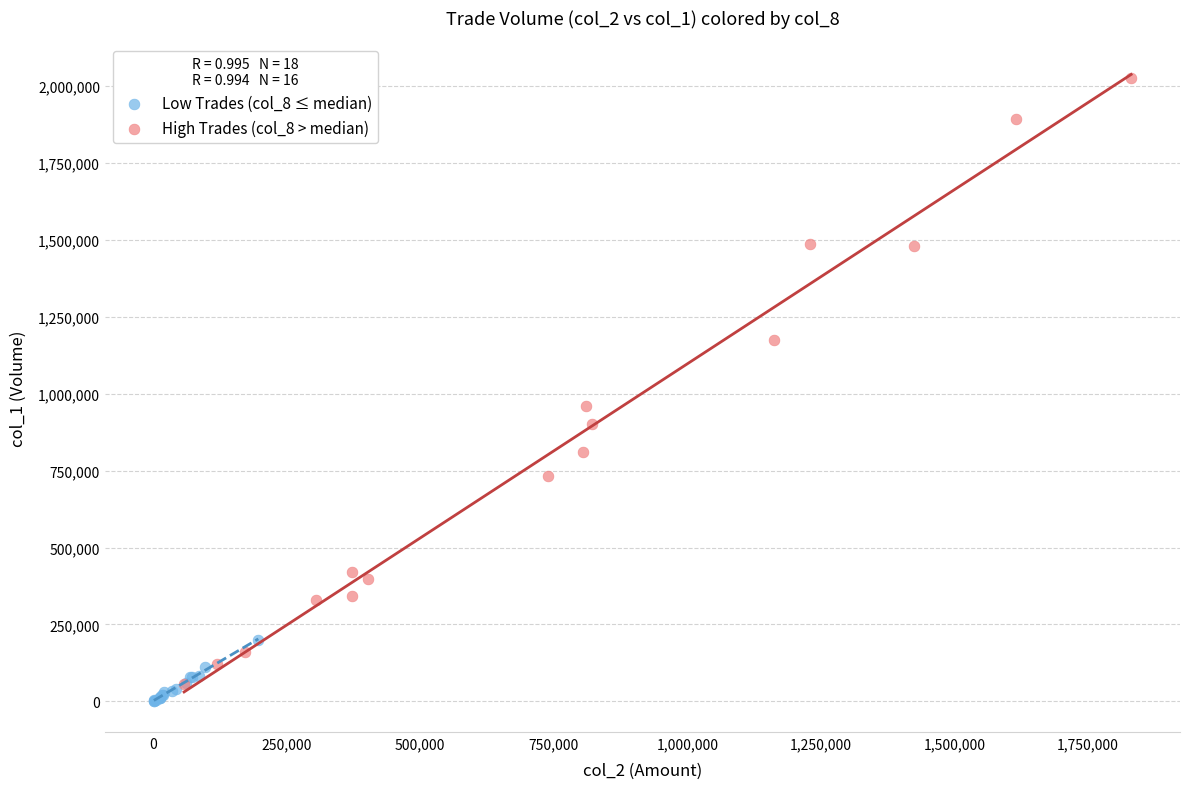

What are all the series names shown in the legend?

Low Trades (col_8 ≤ median), High Trades (col_8 > median)